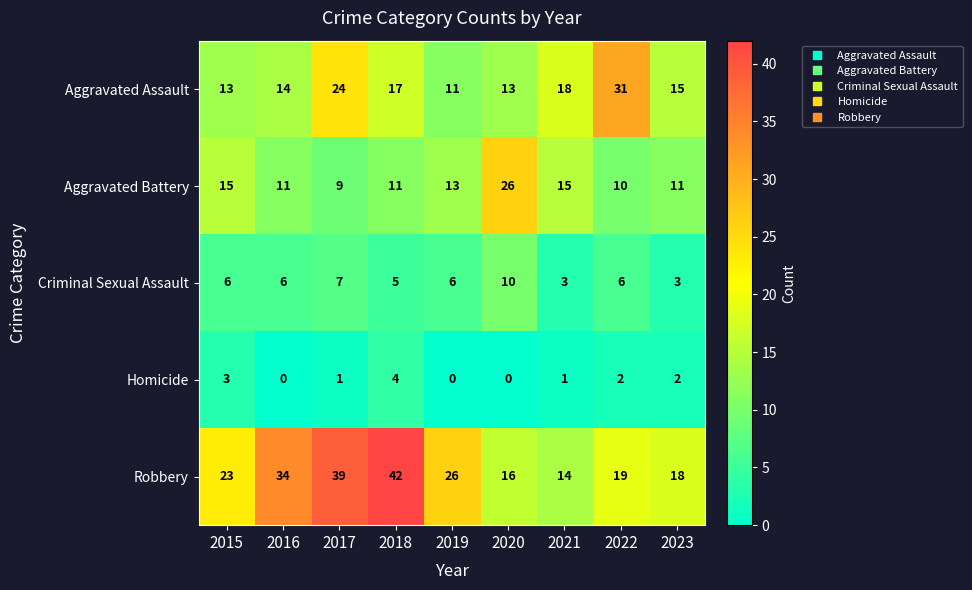

At which label does Aggravated Battery first exceed 11?

2015